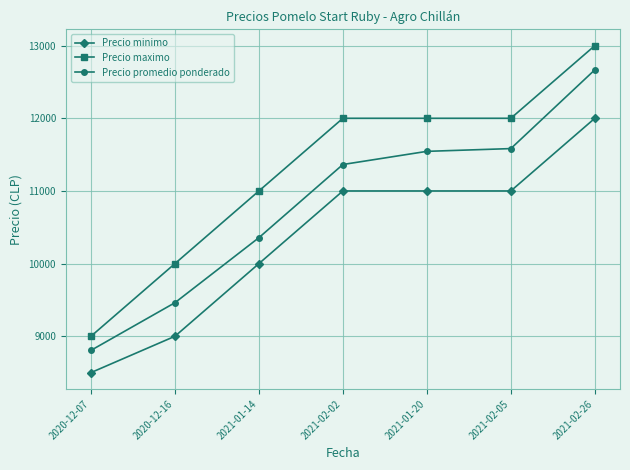

List the series in order of their overall mean, lowest first.

Precio minimo, Precio promedio ponderado, Precio maximo